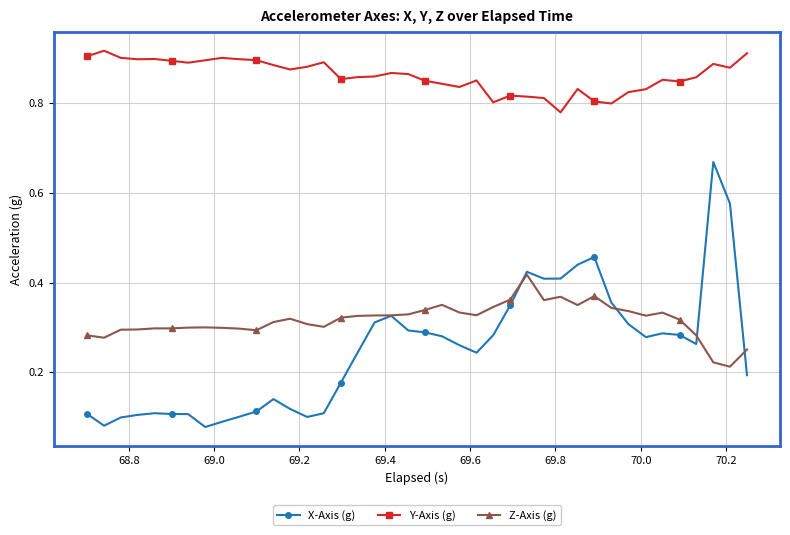

Which series has the largest range (max minus min)?

X-Axis (g)